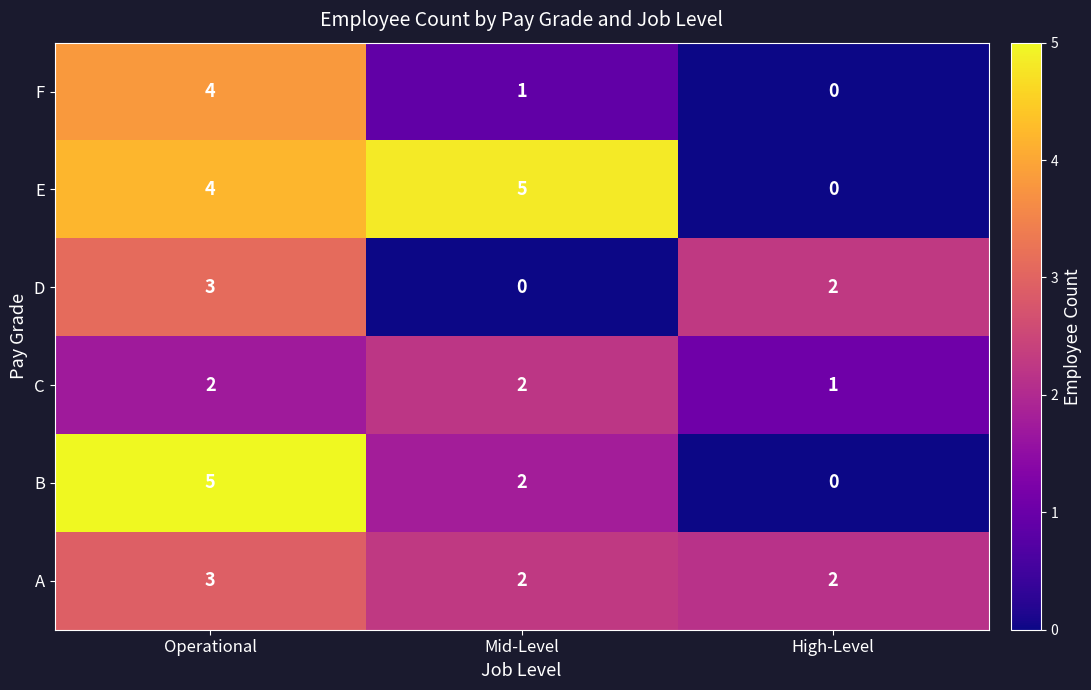

List the labels in order of E value, smallest first.

High-Level, Operational, Mid-Level